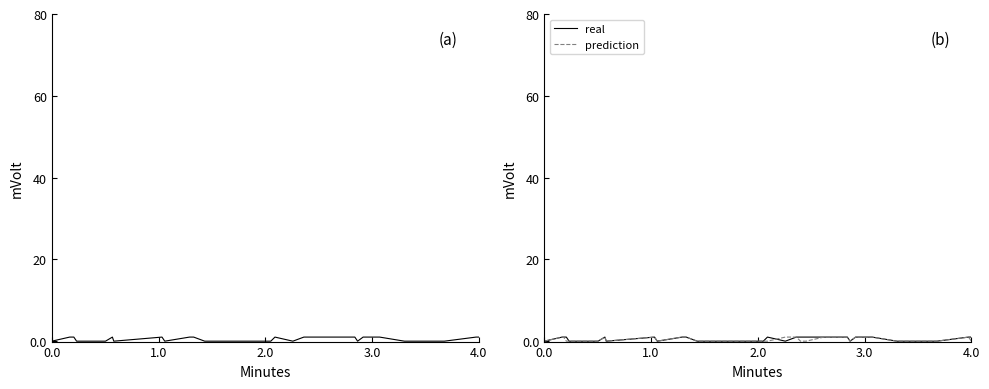

Which category has the highest value in the real series?

1.0